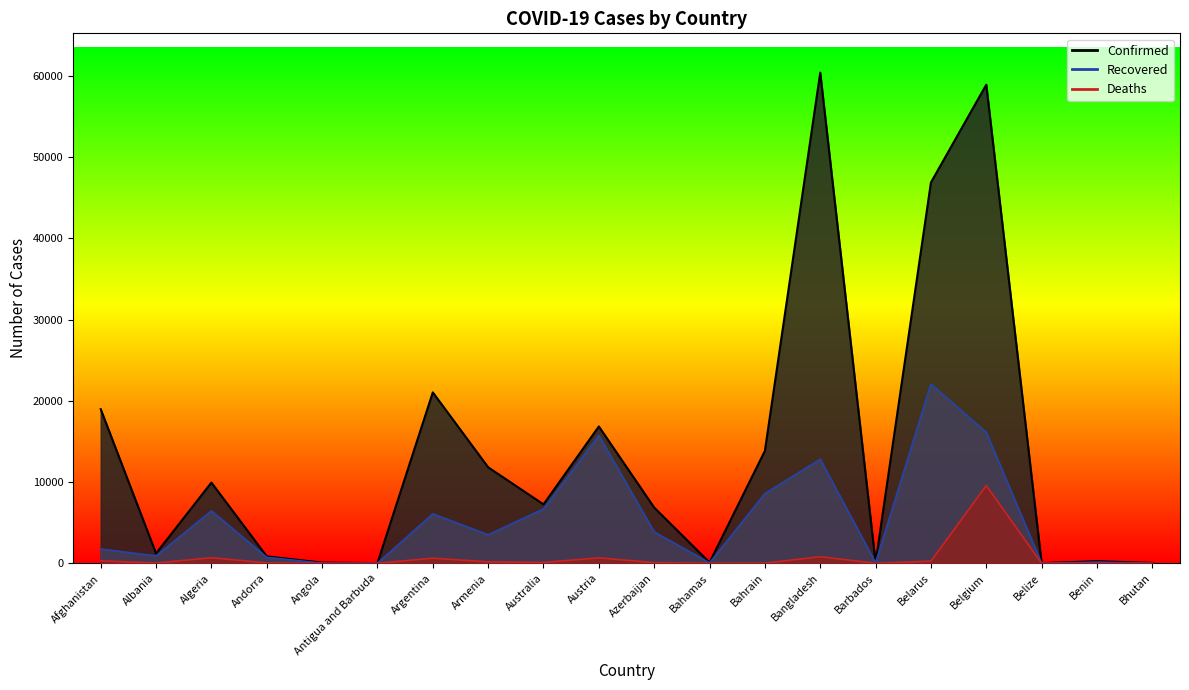

How many values in Deaths are above zero?

19